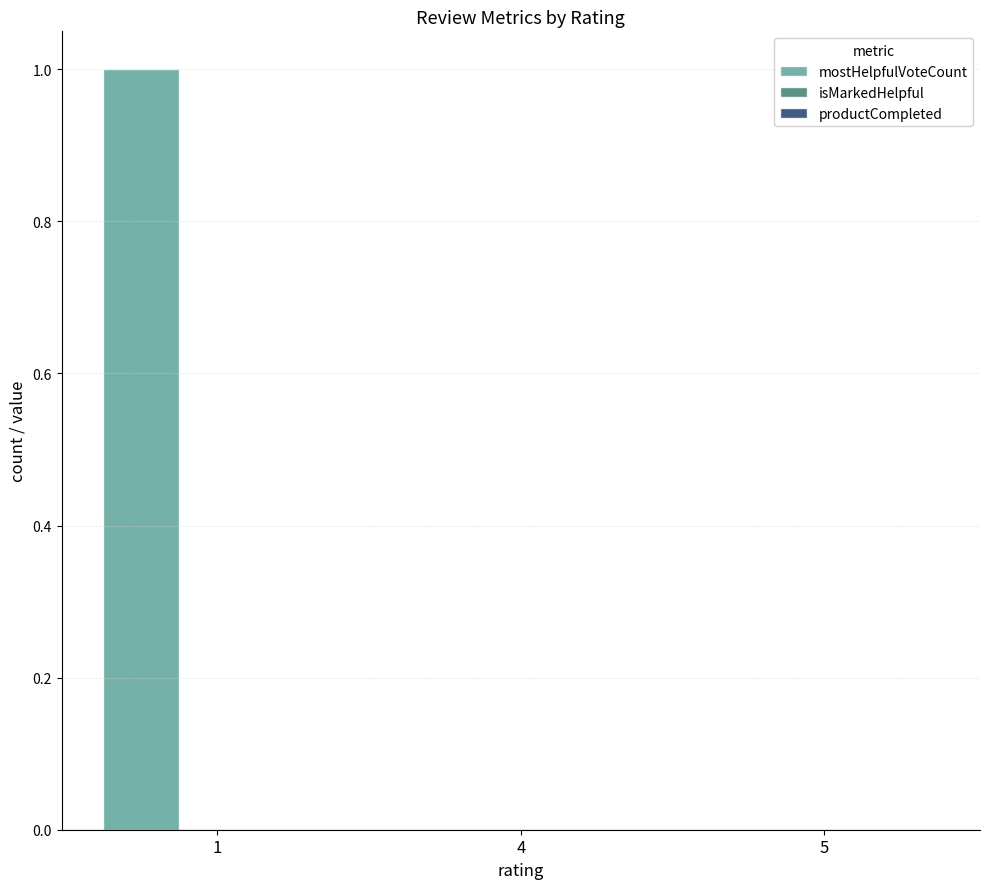

The chart shows a value of 1 at 1. True or false?

True